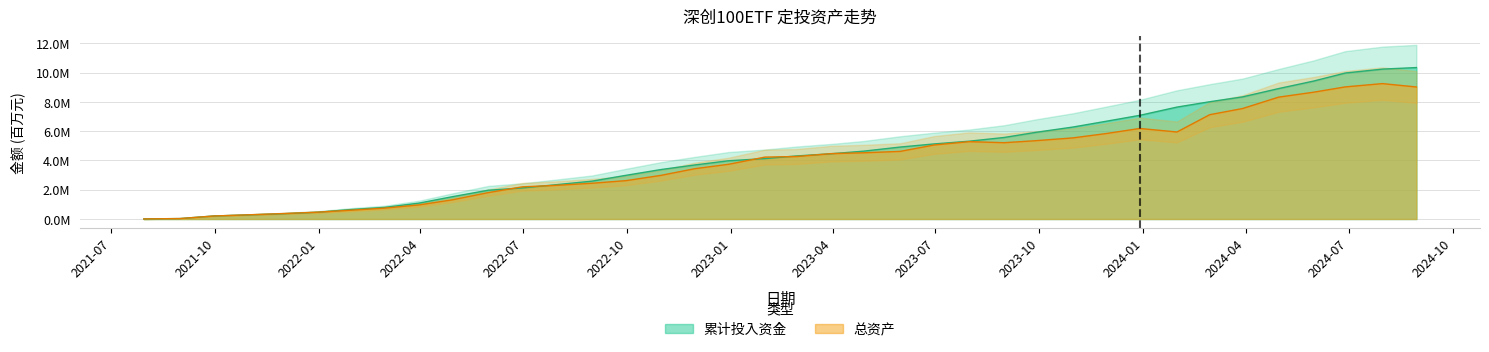

At 2024-01-31, list the series in order from smallest to largest.

总资产, 累计投入资金